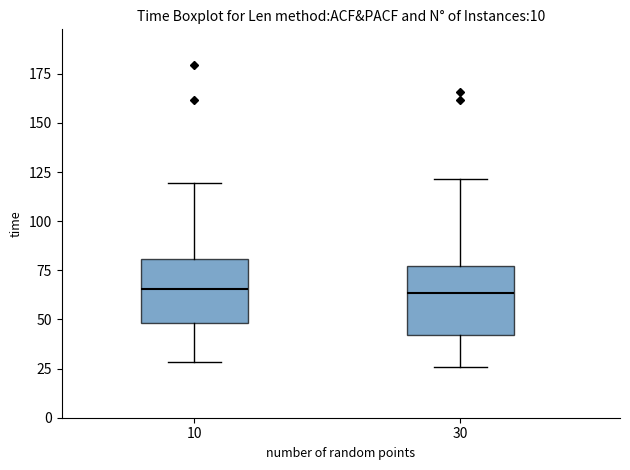

Reading left to right, read every box against the y-axis: the position of its median line, the range the box covers, and the ends of its whiskers. The values are not printed on the chart, so give them approximately, as read against the axis.

10: median 65, box 50 to 80, whiskers 30 to 120
30: median 65, box 40 to 75, whiskers 25 to 120